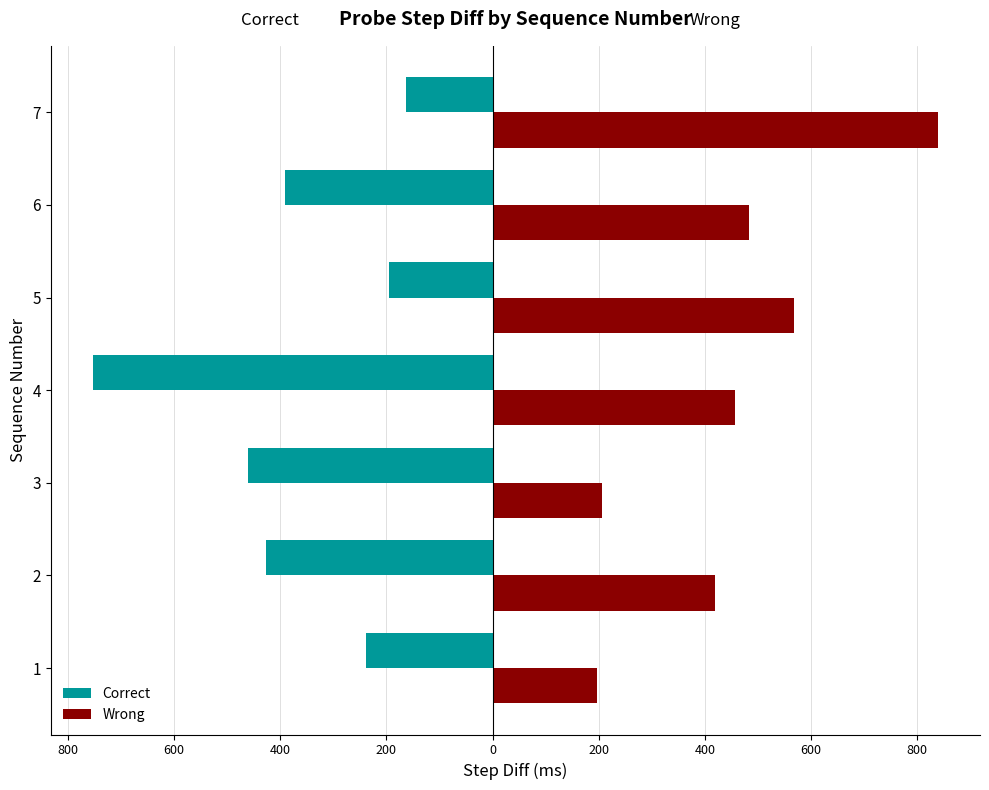

What is the difference between the maximum and second lowest values in the Wrong series?

633